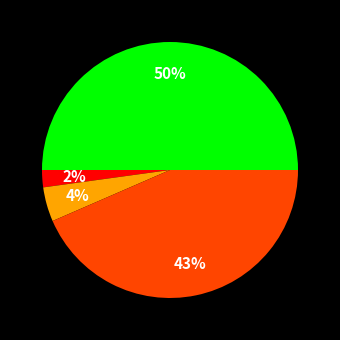

How many slices are in this pie chart?

4